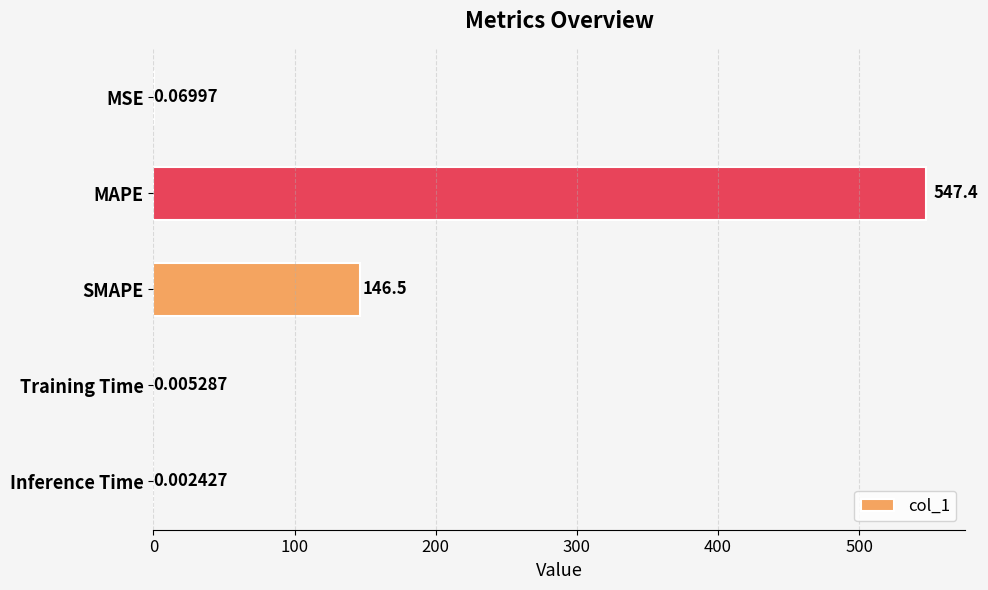

Which label corresponds to the largest value in the chart?

MAPE